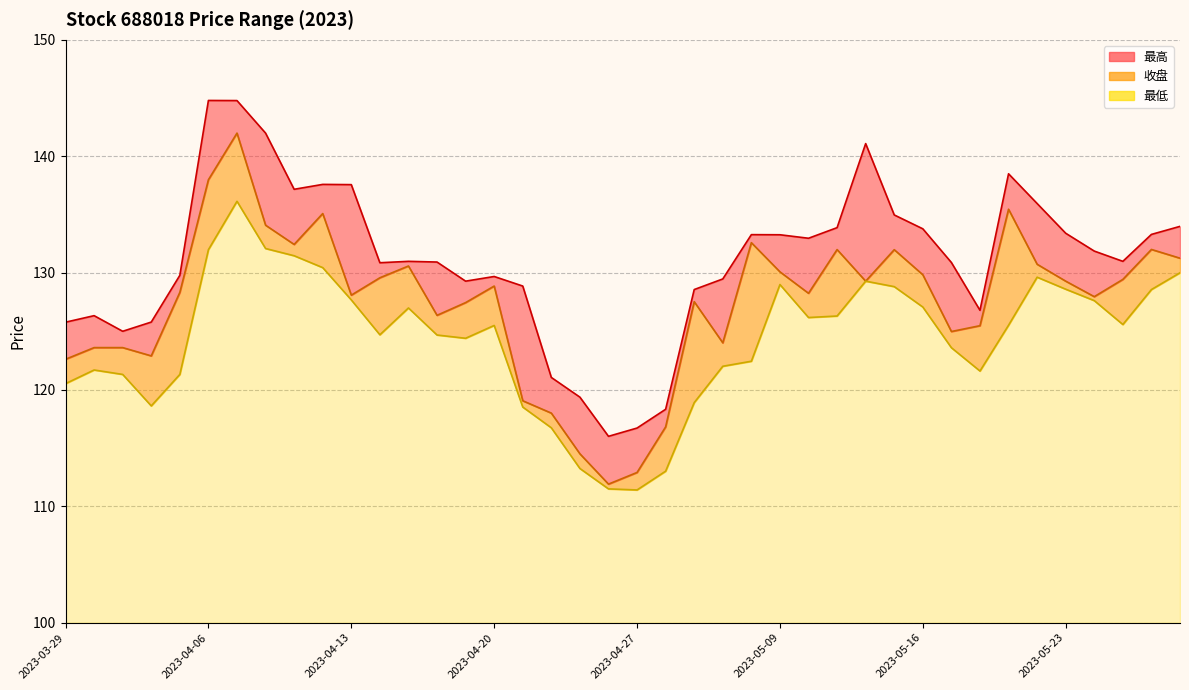

How many categories are shown in the chart?

40